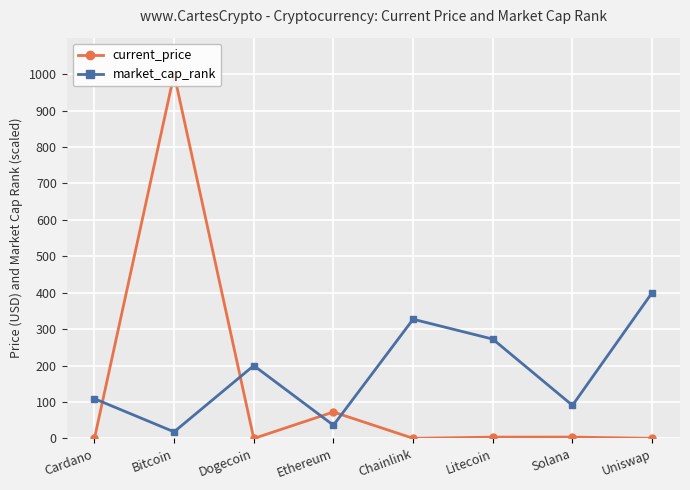

Is the value of current_price at Ethereum greater than the value of market_cap_rank at Uniswap?

No